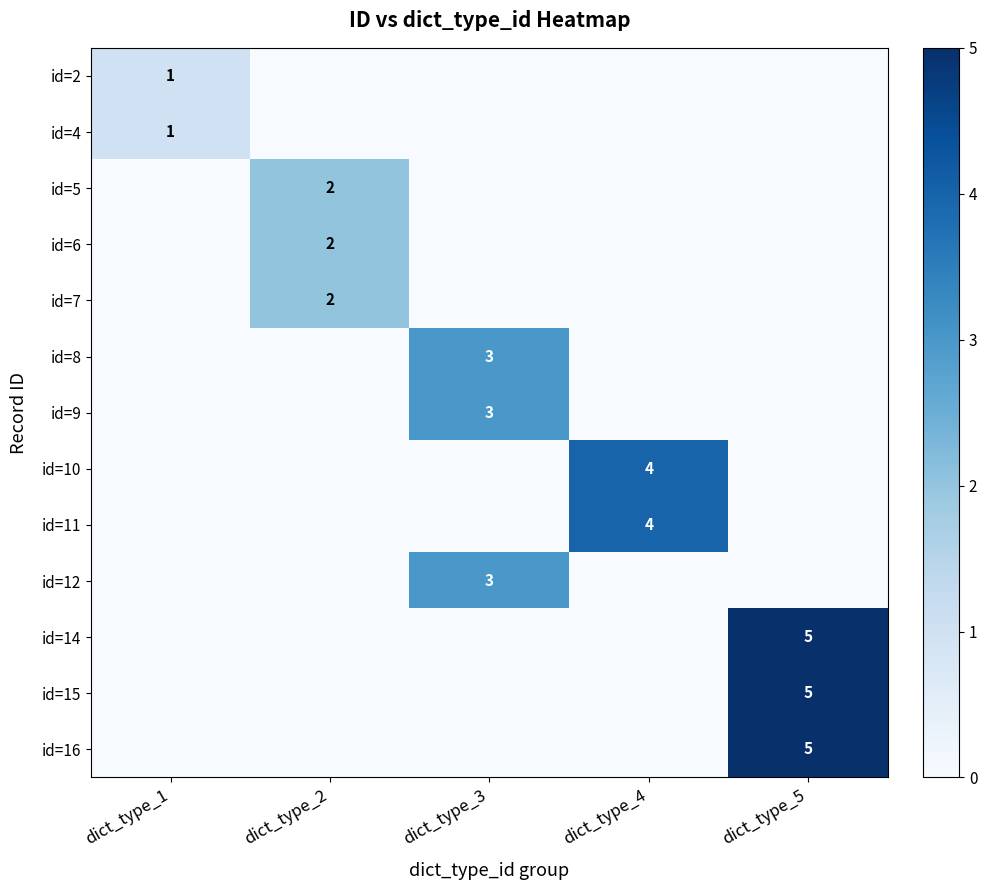

True or false: id=10 has a value of 3 at dict_type_4.

False